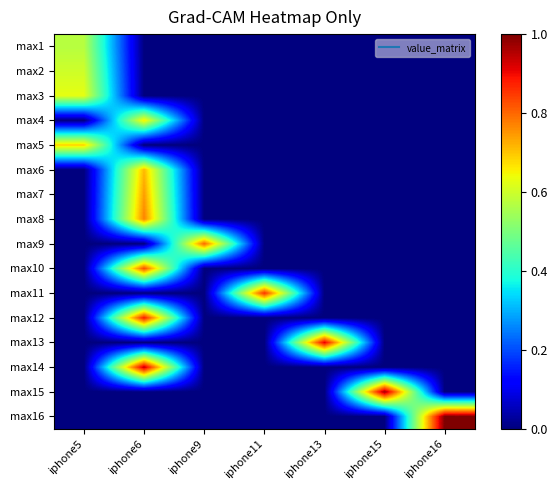

Reading right to left, transcribe all the data shown in this chart.

max1: iphone16=0.0	iphone15=0.0	iphone13=0.0	iphone11=0.0	iphone9=0.0	iphone6=0.0	iphone5=0.6
max2: iphone16=0.0	iphone15=0.0	iphone13=0.0	iphone11=0.0	iphone9=0.0	iphone6=0.0	iphone5=0.6
max3: iphone16=0.0	iphone15=0.0	iphone13=0.0	iphone11=0.0	iphone9=0.0	iphone6=0.0	iphone5=0.6
max4: iphone16=0.0	iphone15=0.0	iphone13=0.0	iphone11=0.0	iphone9=0.0	iphone6=0.7	iphone5=0.0
max5: iphone16=0.0	iphone15=0.0	iphone13=0.0	iphone11=0.0	iphone9=0.0	iphone6=0.0	iphone5=0.7
max6: iphone16=0.0	iphone15=0.0	iphone13=0.0	iphone11=0.0	iphone9=0.0	iphone6=0.7	iphone5=0.0
max7: iphone16=0.0	iphone15=0.0	iphone13=0.0	iphone11=0.0	iphone9=0.0	iphone6=0.7	iphone5=0.0
max8: iphone16=0.0	iphone15=0.0	iphone13=0.0	iphone11=0.0	iphone9=0.0	iphone6=0.8	iphone5=0.0
max9: iphone16=0.0	iphone15=0.0	iphone13=0.0	iphone11=0.0	iphone9=0.8	iphone6=0.0	iphone5=0.0
max10: iphone16=0.0	iphone15=0.0	iphone13=0.0	iphone11=0.0	iphone9=0.0	iphone6=0.8	iphone5=0.0
max11: iphone16=0.0	iphone15=0.0	iphone13=0.0	iphone11=0.9	iphone9=0.0	iphone6=0.0	iphone5=0.0
max12: iphone16=0.0	iphone15=0.0	iphone13=0.0	iphone11=0.0	iphone9=0.0	iphone6=0.9	iphone5=0.0
max13: iphone16=0.0	iphone15=0.0	iphone13=0.9	iphone11=0.0	iphone9=0.0	iphone6=0.0	iphone5=0.0
max14: iphone16=0.0	iphone15=0.0	iphone13=0.0	iphone11=0.0	iphone9=0.0	iphone6=0.9	iphone5=0.0
max15: iphone16=0.0	iphone15=1.0	iphone13=0.0	iphone11=0.0	iphone9=0.0	iphone6=0.0	iphone5=0.0
max16: iphone16=1.0	iphone15=0.0	iphone13=0.0	iphone11=0.0	iphone9=0.0	iphone6=0.0	iphone5=0.0